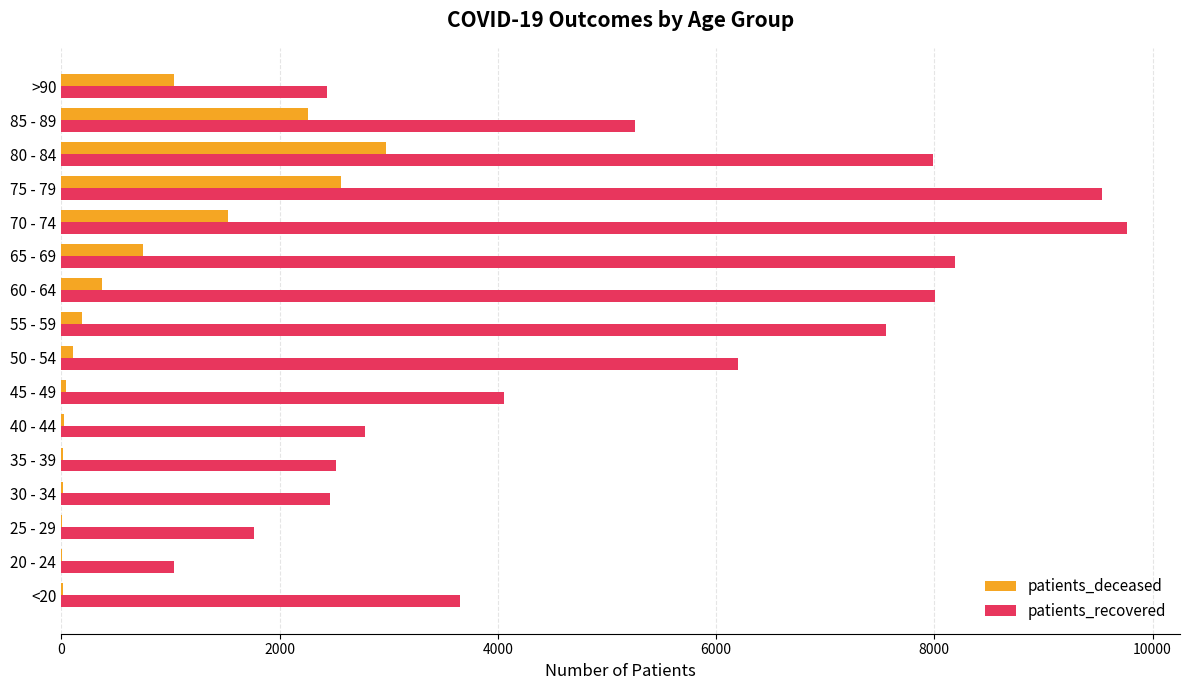

What is the maximum value for patients_deceased?

2973